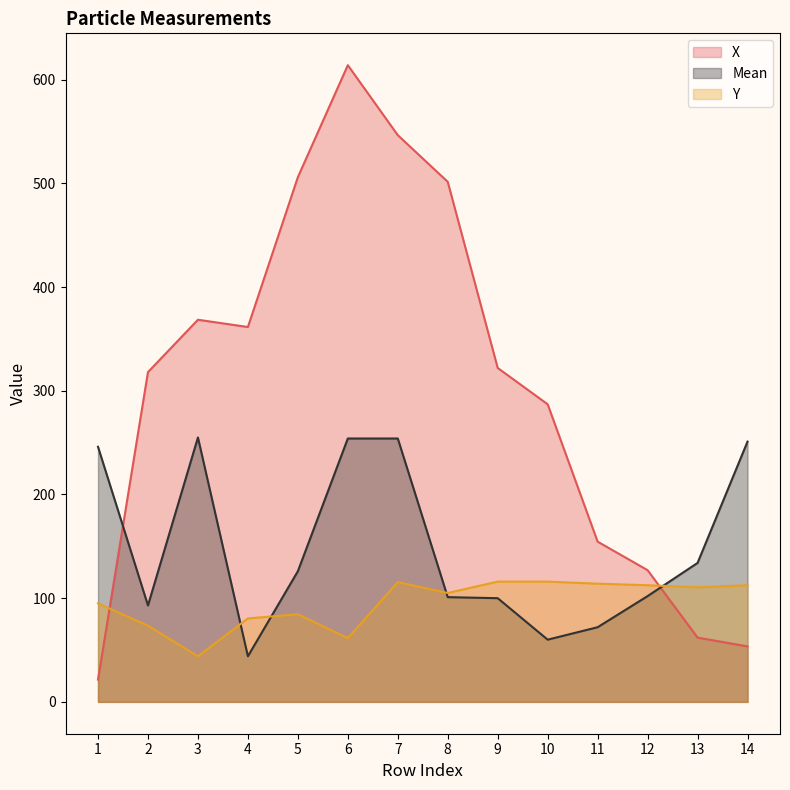

Does the chart have visible grid lines?

No